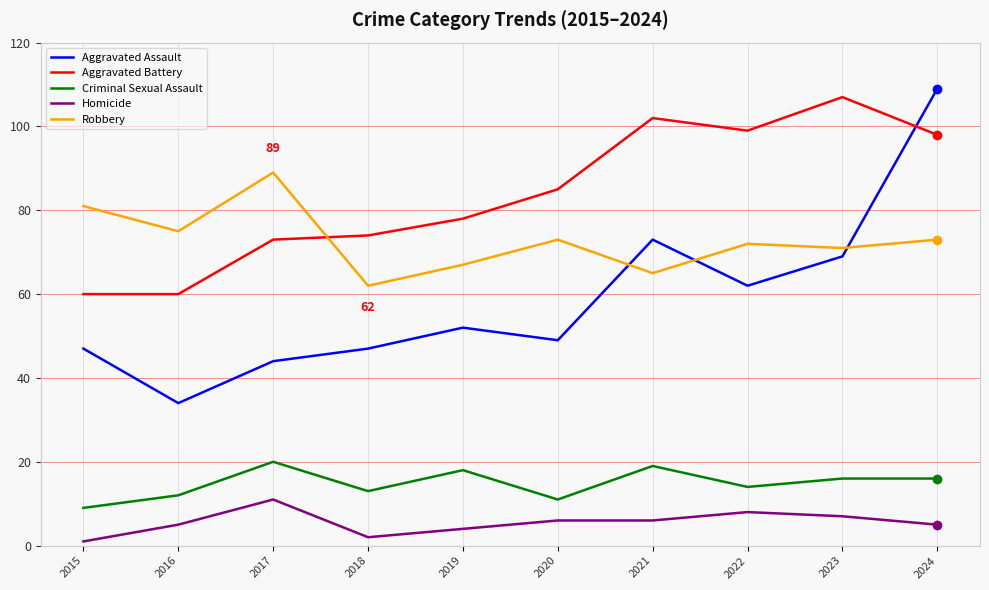

Count the number of data series in this chart.

5